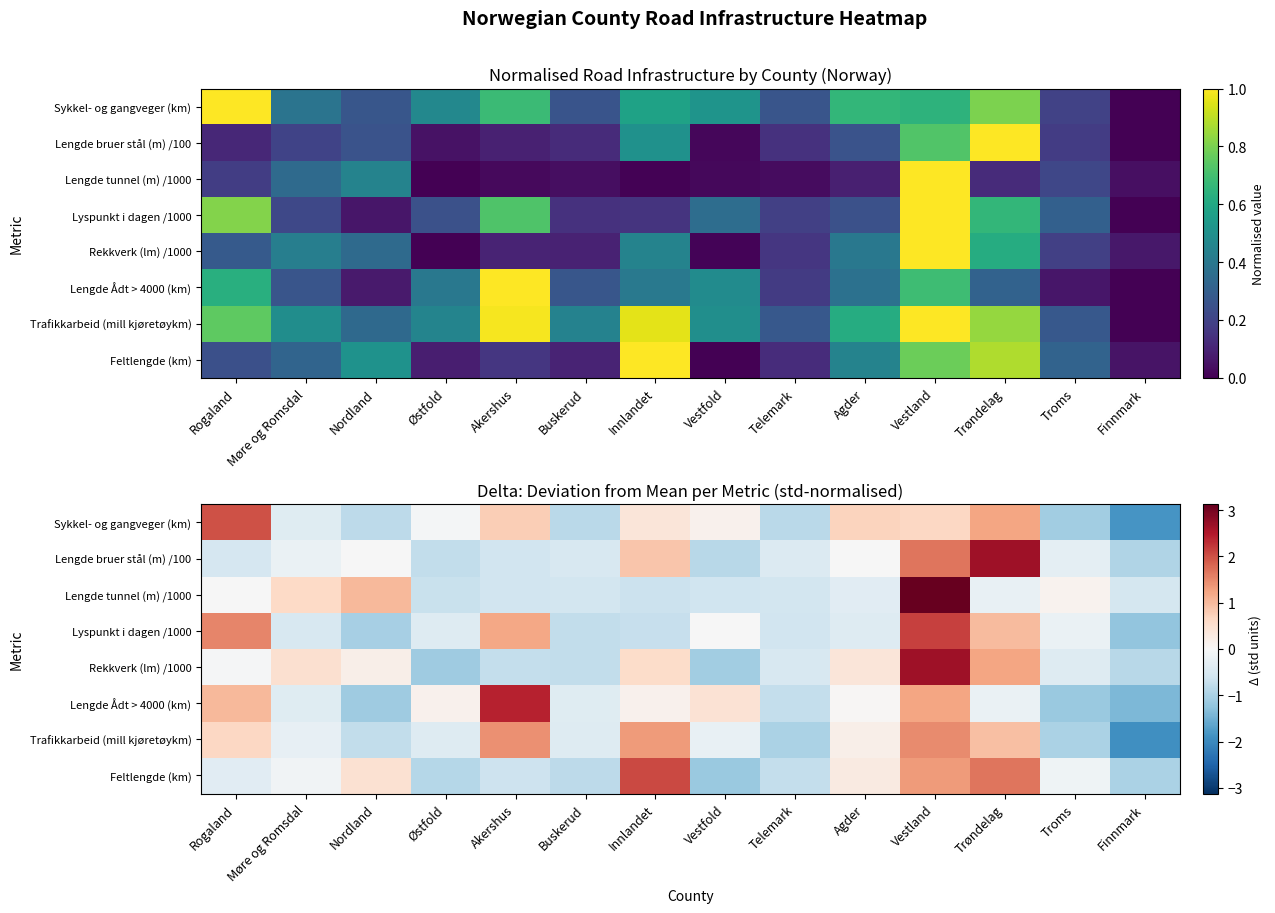

At which label does Lyspunkt i dagen /1000 first exceed 0?

Rogaland